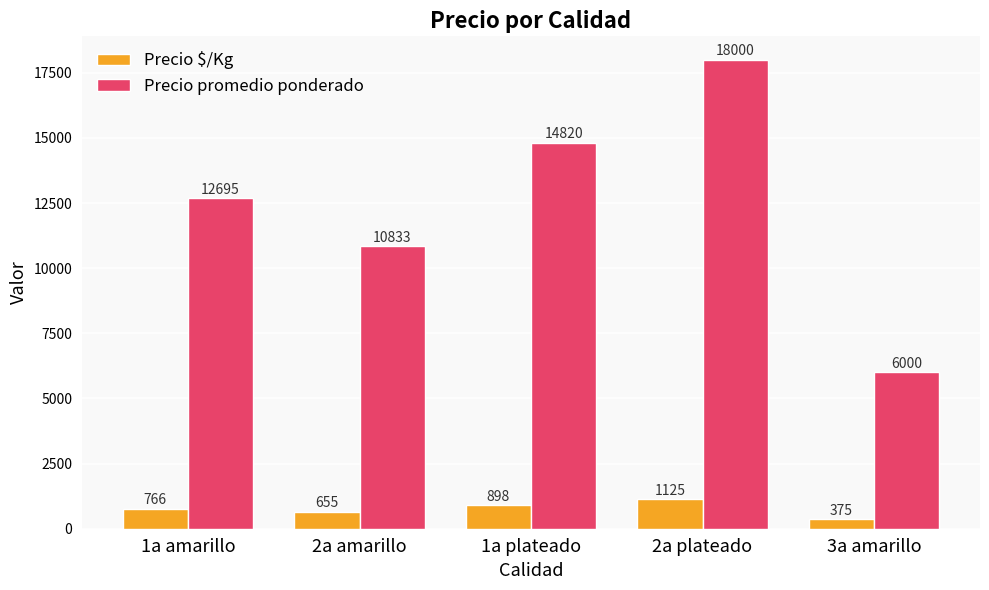

Between 2a amarillo and 1a plateado, which series saw the biggest shift?

Precio promedio ponderado